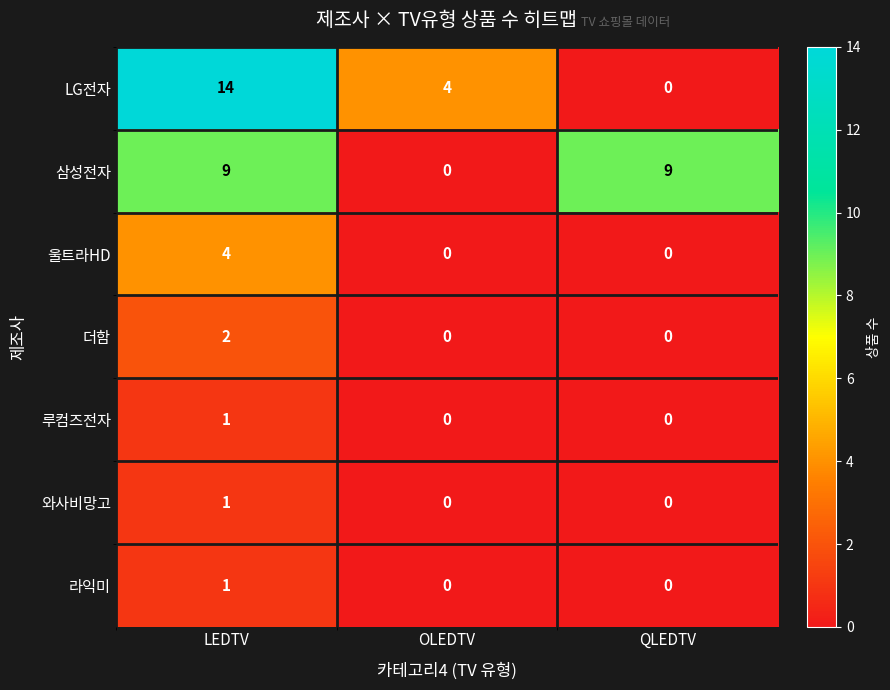

True or false: LG전자 has a value of 4 at OLEDTV.

True